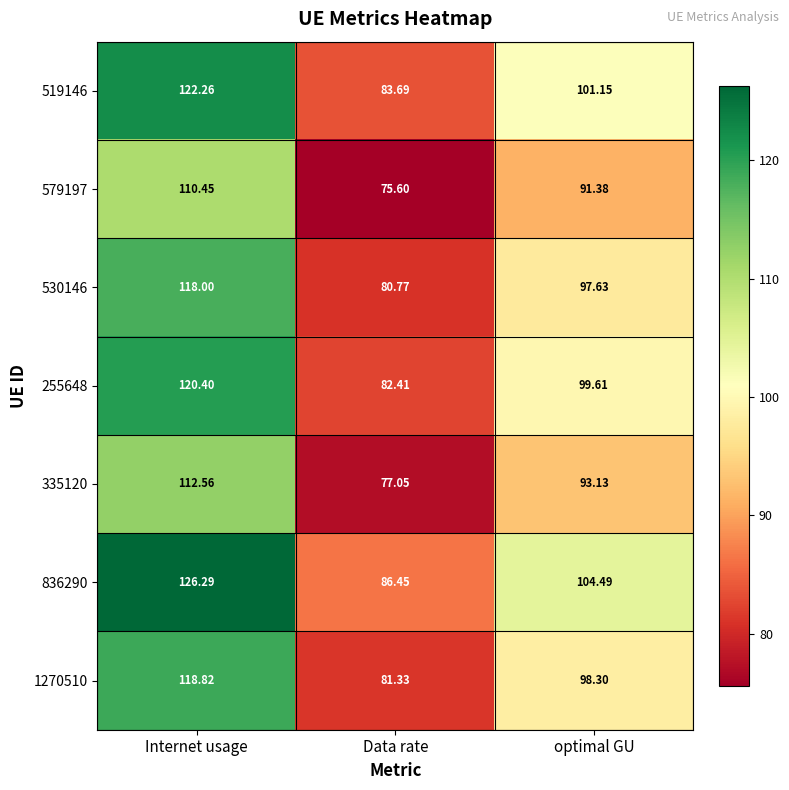

How many distinct data groups are displayed?

7